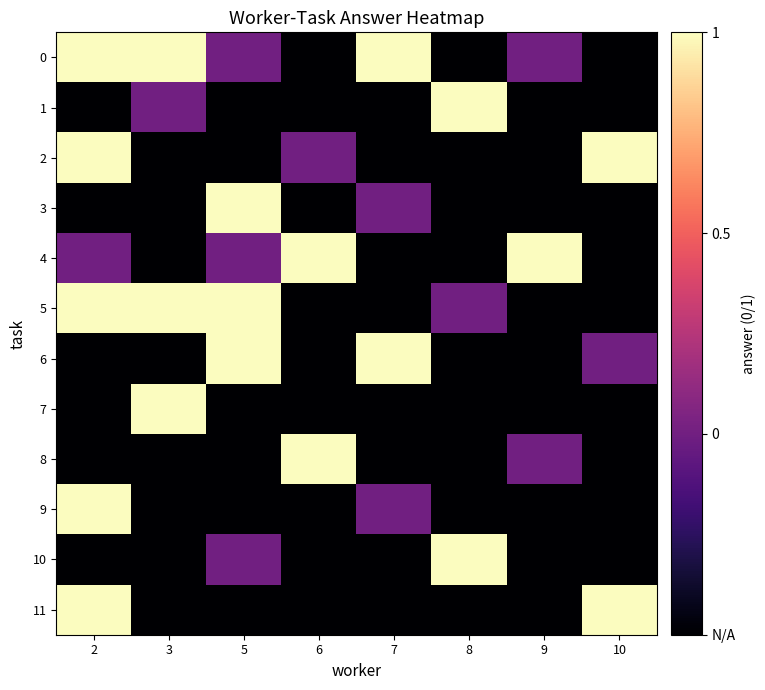

How many categories are shown in the chart?

8